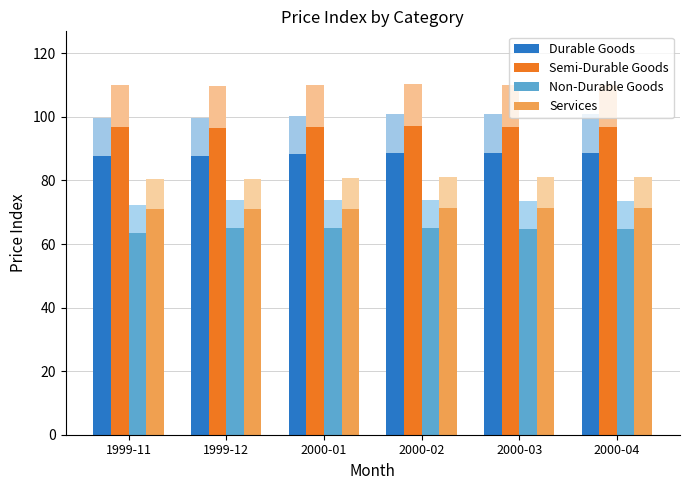

What is the sum of all Durable Goods values?

529.9